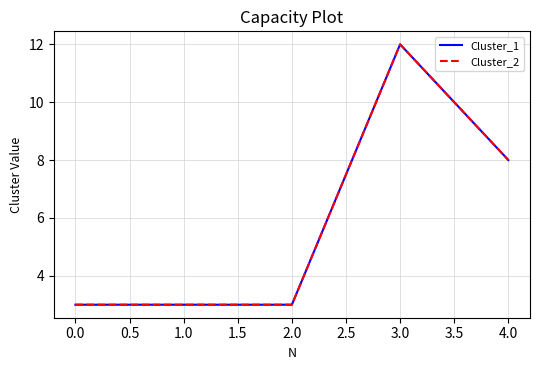

Does the chart display data point markers on the line(s)?

No